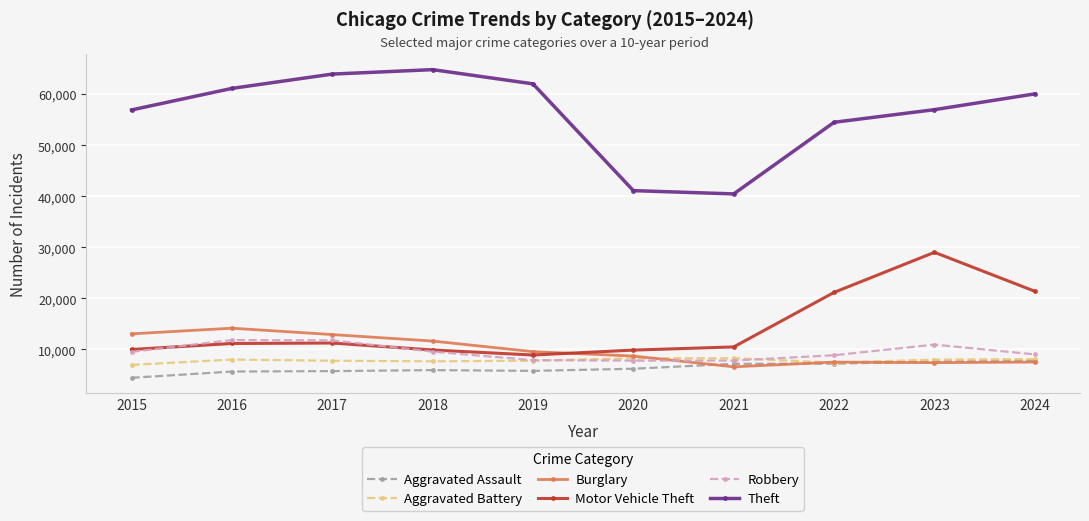

Between 2015 and 2022, which series saw the biggest shift?

Motor Vehicle Theft